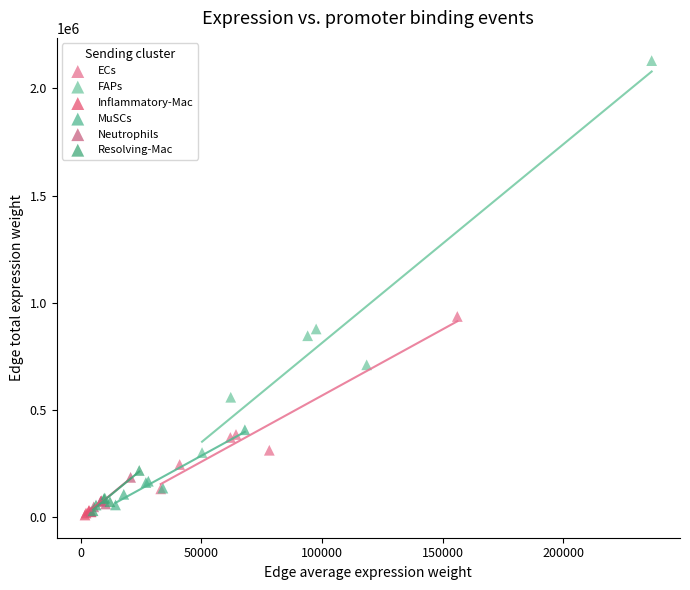

What are all the series names shown in the legend?

ECs, FAPs, Inflammatory-Mac, MuSCs, Neutrophils, Resolving-Mac